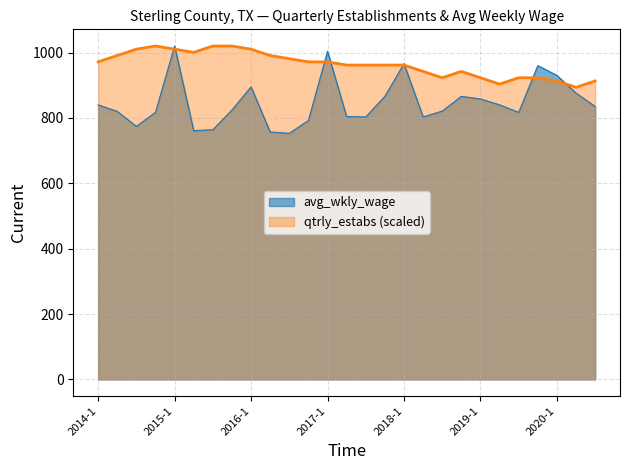

True or false: qtrly_estabs and avg_wkly_wage cross at least once.

True